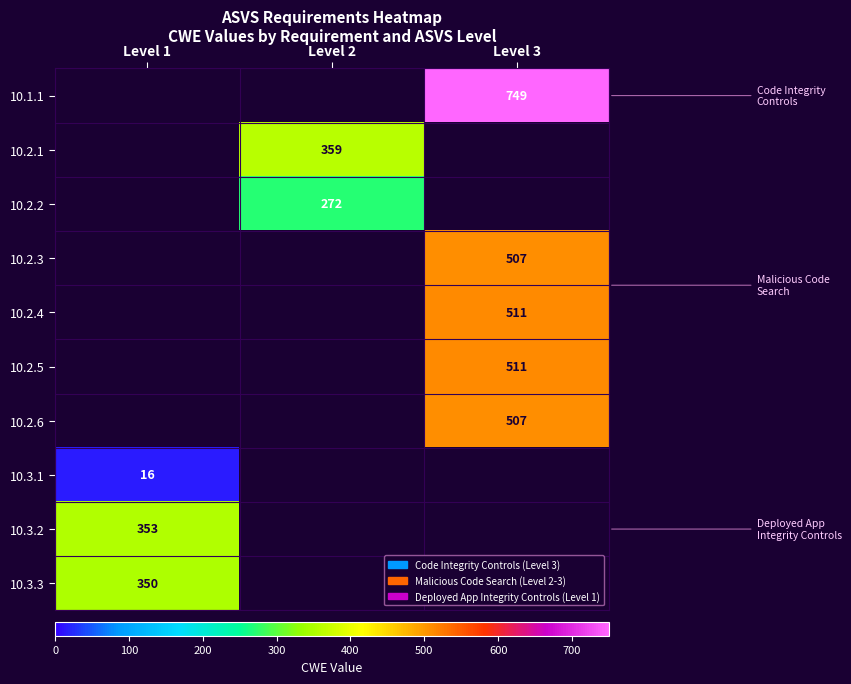

Is it true that 10.2.5 equals 828 at Level 3?

False